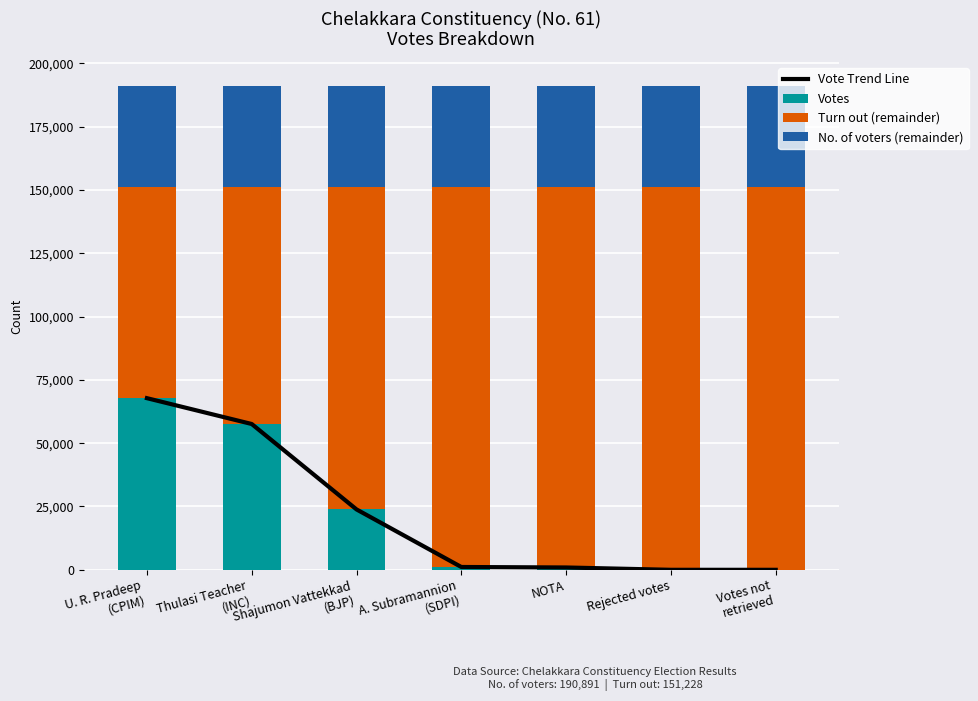

Reading right to left, extract all data points from this chart.

Vote Trend Line: Votes not
retrieved=0	Rejected votes=3	NOTA=922	A. Subramannion
(SDPI)=1116	Shajumon Vattekkad
(BJP)=23845	Thulasi Teacher
(INC)=57571	U. R. Pradeep
(CPIM)=67771
Votes: Votes not
retrieved=0	Rejected votes=3	NOTA=922	A. Subramannion
(SDPI)=1116	Shajumon Vattekkad
(BJP)=23845	Thulasi Teacher
(INC)=57571	U. R. Pradeep
(CPIM)=67771
Turn out (remainder): Votes not
retrieved=151228	Rejected votes=151225	NOTA=150306	A. Subramannion
(SDPI)=150112	Shajumon Vattekkad
(BJP)=127383	Thulasi Teacher
(INC)=93657	U. R. Pradeep
(CPIM)=83457
No. of voters (remainder): Votes not
retrieved=39663	Rejected votes=39663	NOTA=39663	A. Subramannion
(SDPI)=39663	Shajumon Vattekkad
(BJP)=39663	Thulasi Teacher
(INC)=39663	U. R. Pradeep
(CPIM)=39663